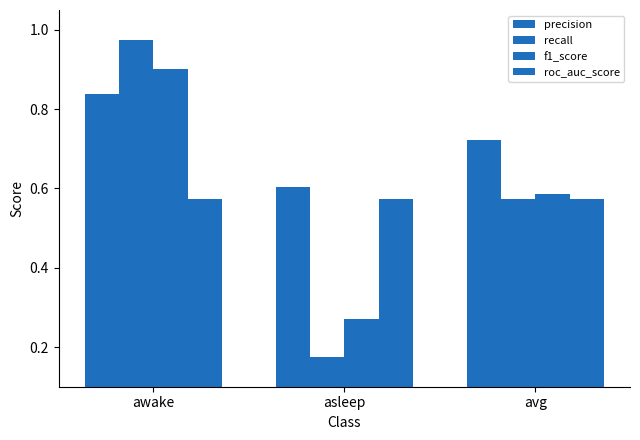

Does the chart contain stacked bars?

No